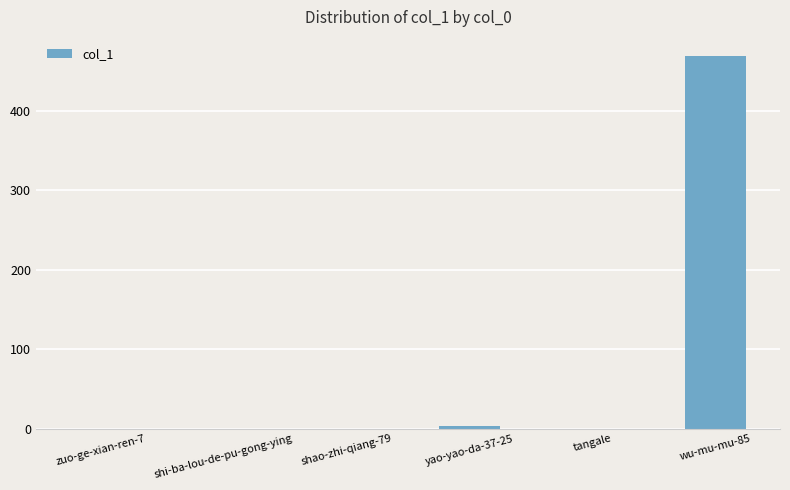

How many values exceed 0?

2